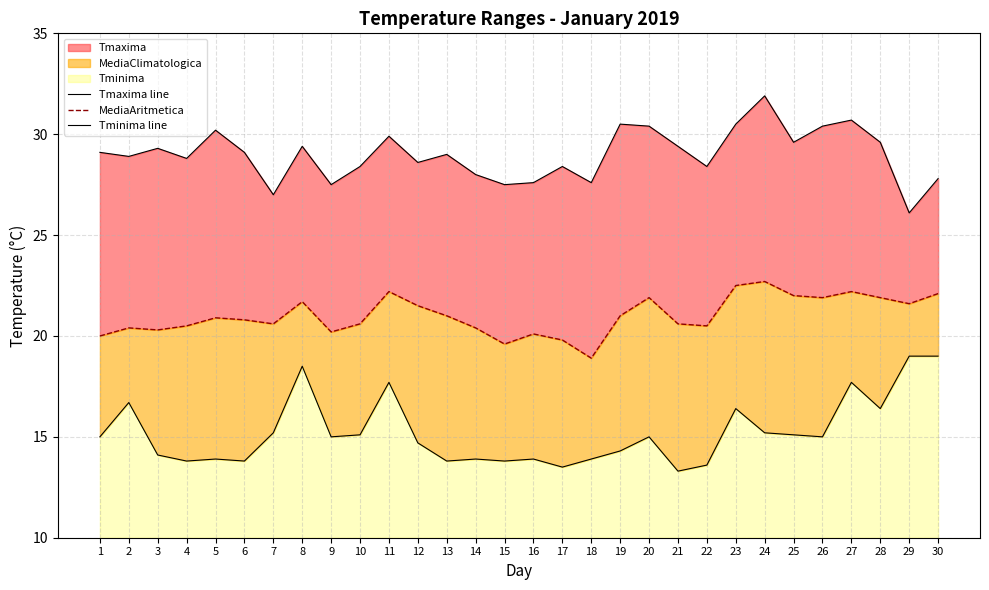

The value of Tmaxima line at 11 is 42.3. True or false?

False